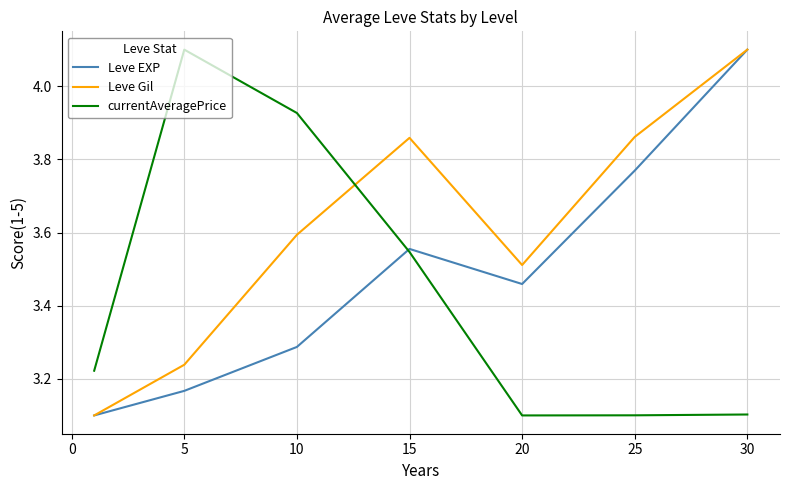

How many intersections are there between currentAveragePrice and Leve EXP?

1